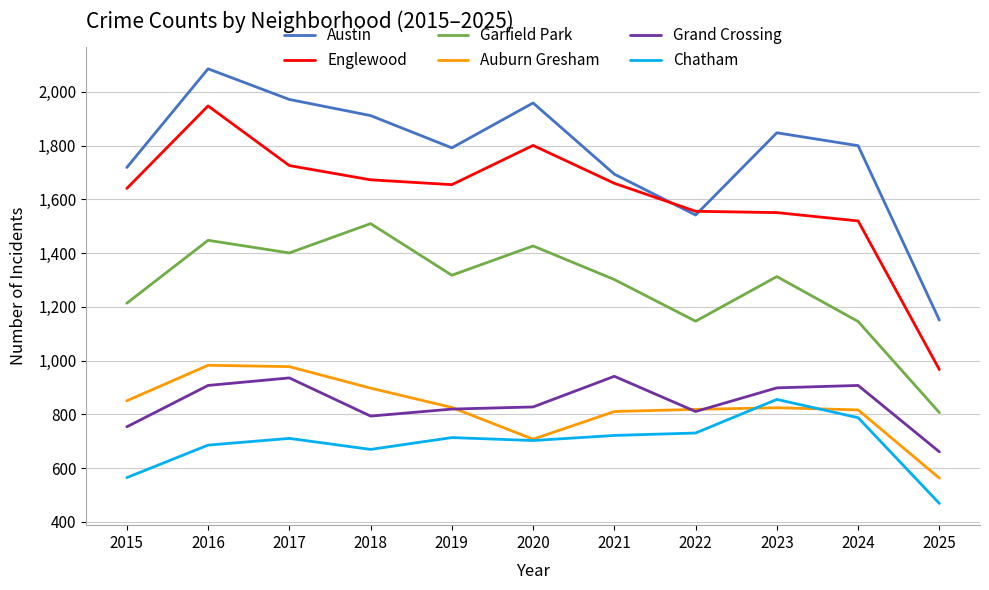

List the series in order of their peak value, lowest first.

Chatham, Grand Crossing, Auburn Gresham, Garfield Park, Englewood, Austin